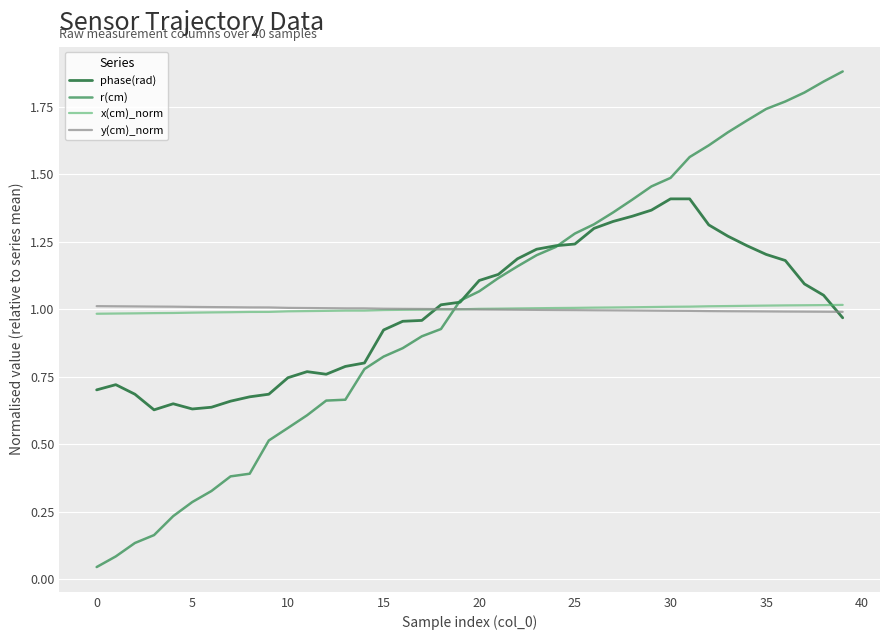

What is the sum of all y(cm)_norm values?

40.0